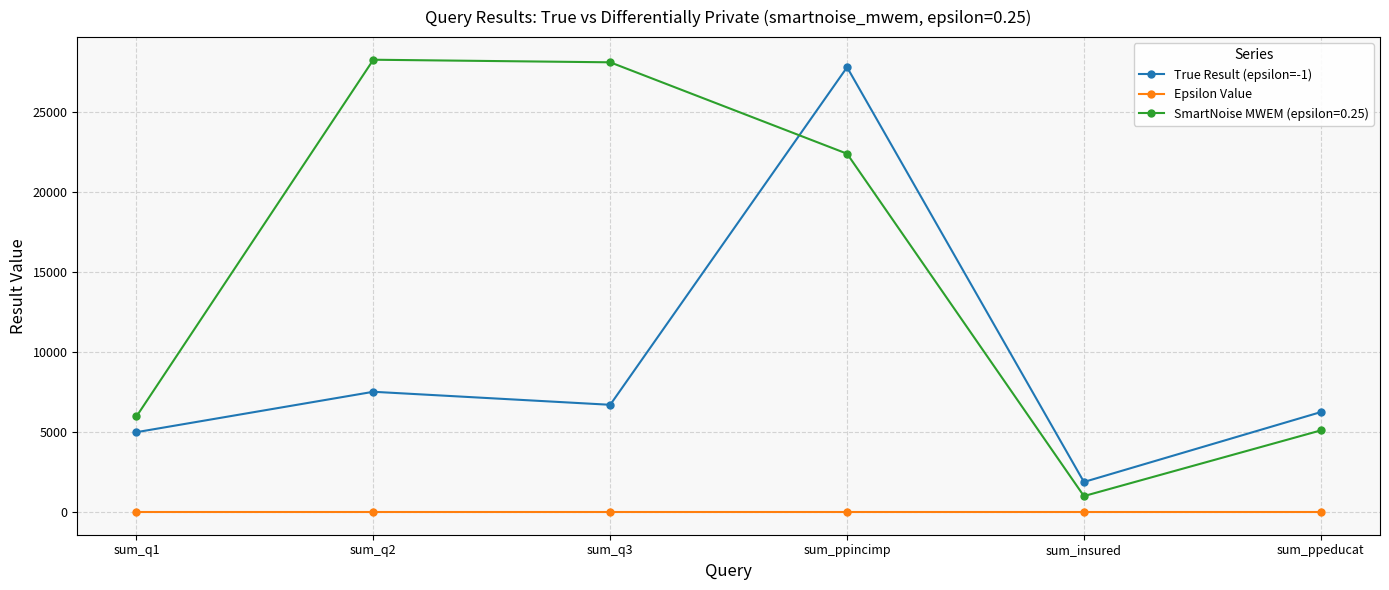

What is the difference between the highest and lowest values at sum_ppeducat?

6243